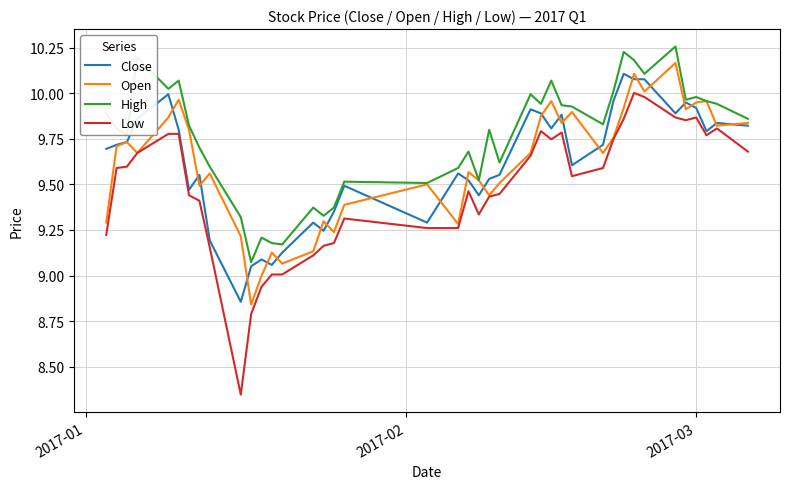

What are all the series names shown in the legend?

Close, Open, High, Low